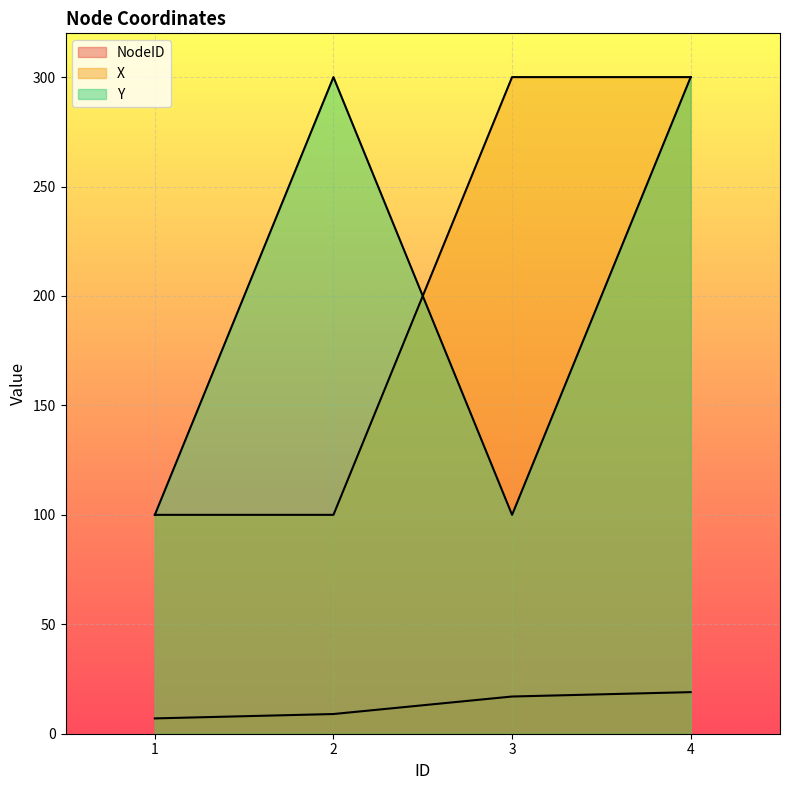

The value of Y at 4 is 416. True or false?

False